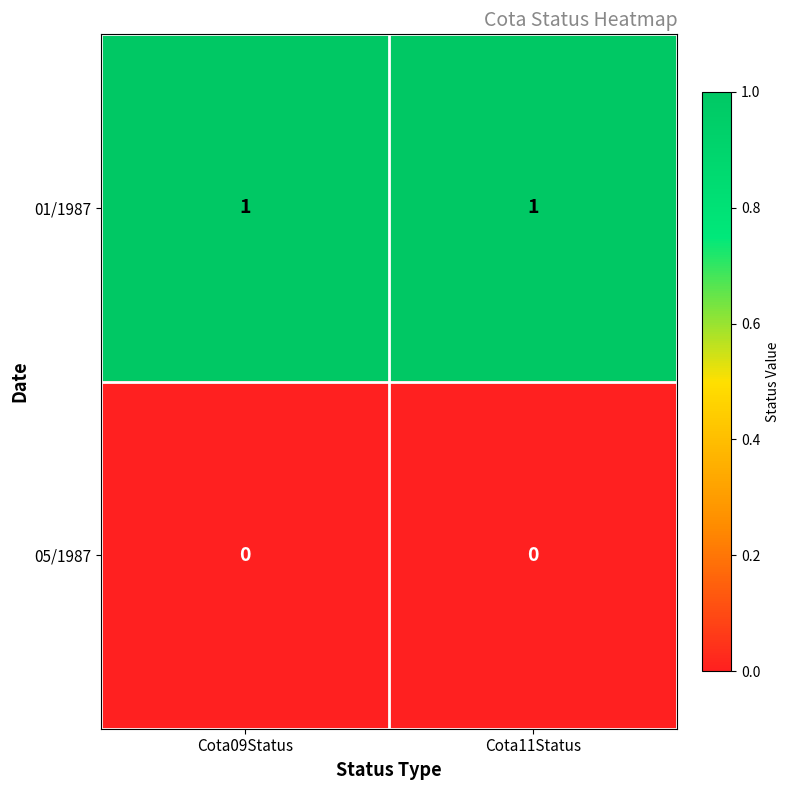

Rank the series at Cota11Status from highest to lowest value.

01/1987, 05/1987